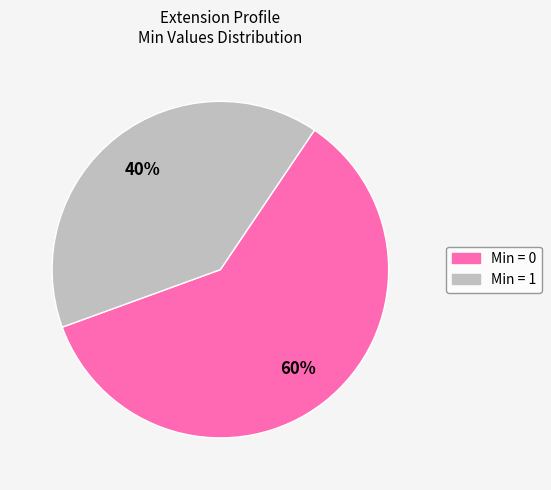

To the nearest percent, what is the difference between the largest and smallest slice percentages?

20%